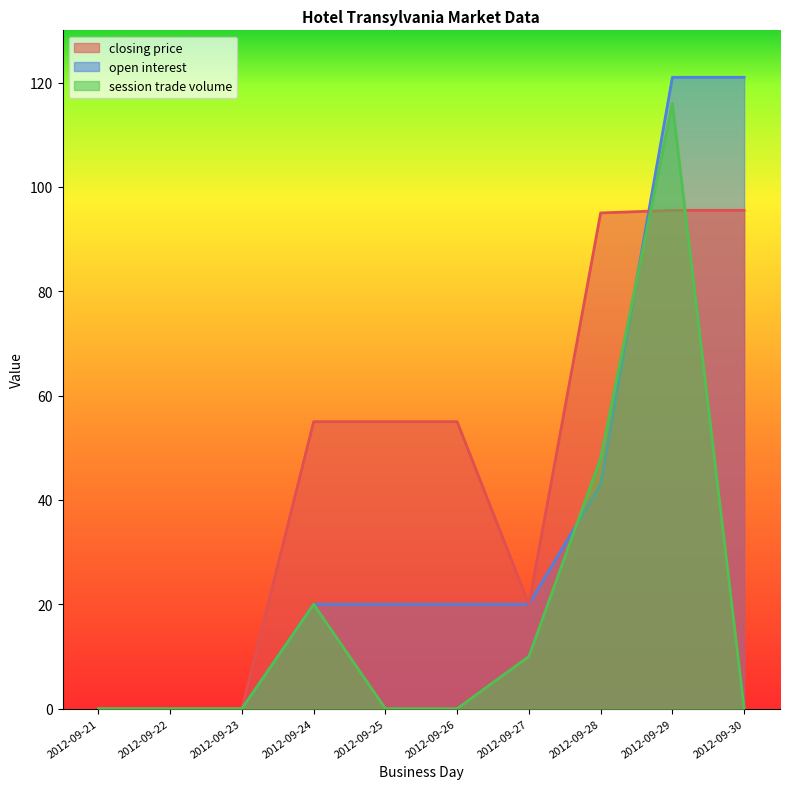

Between 2012-09-28 and 2012-09-24, which is larger?

2012-09-28